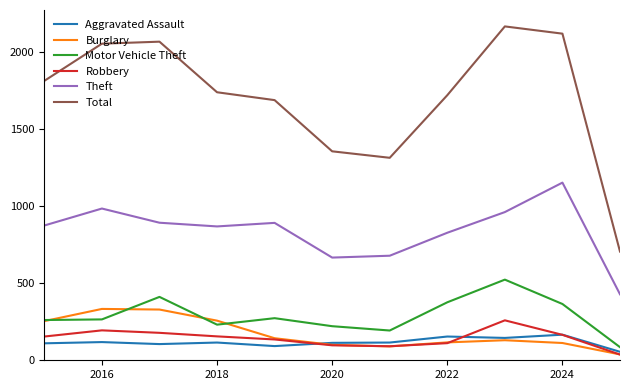

What is the highest value of the Burglary series?

333